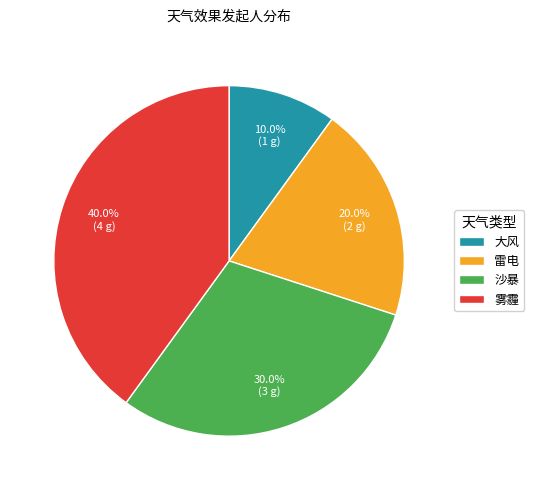

Between 大风 and 雷电, which is larger?

雷电